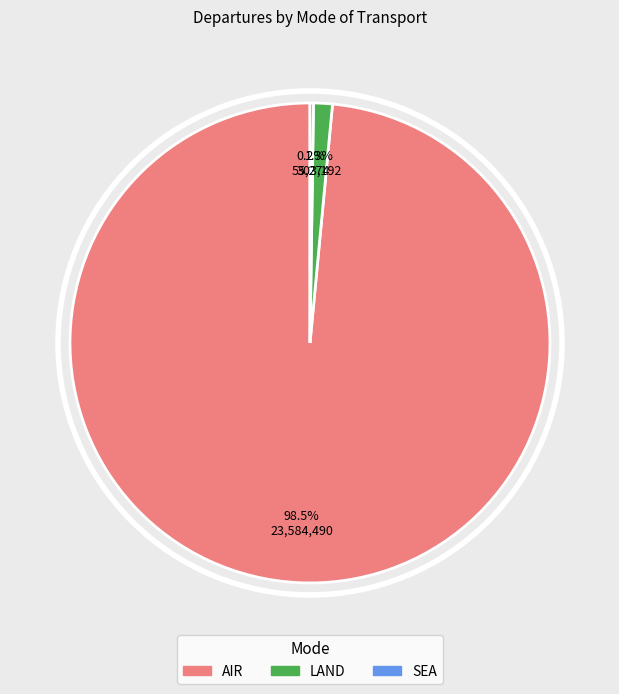

To the nearest percent, what is the combined percentage of LAND and AIR?

100%